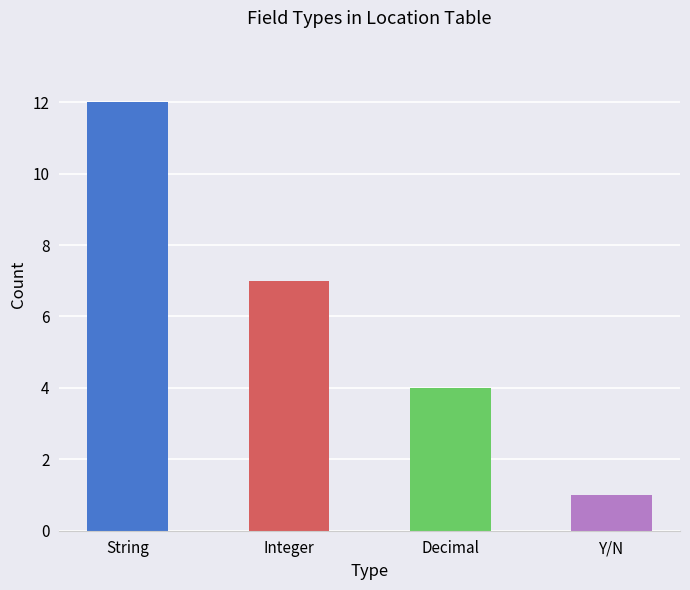

How many categories are shown in the chart?

4